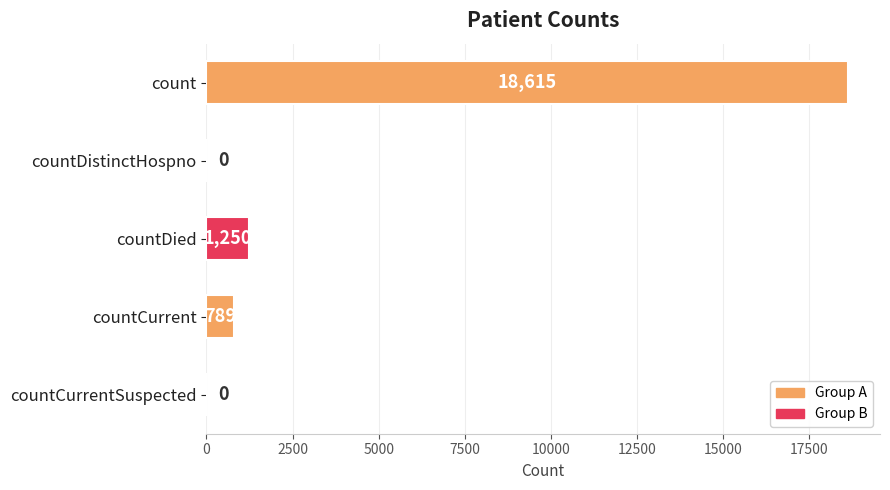

At which label is the value closest to 9307?

countDied